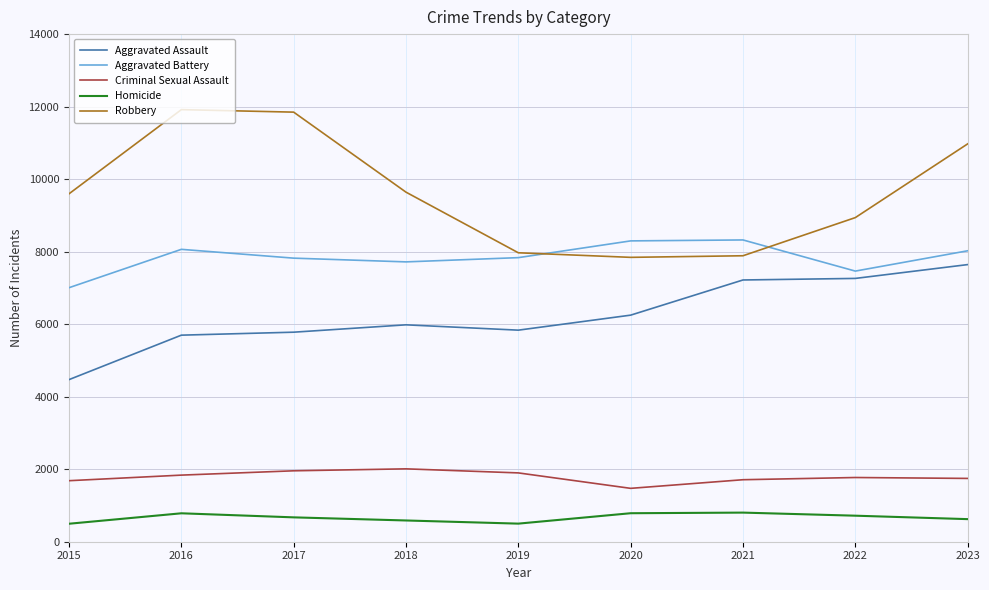

Is it true that Robbery equals 12036 at 2022?

False